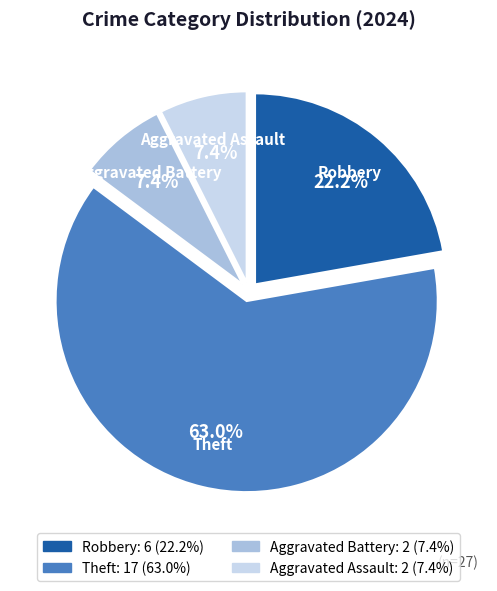

To the nearest percent, what is the difference between the Theft and Aggravated Battery slice percentages?

56%